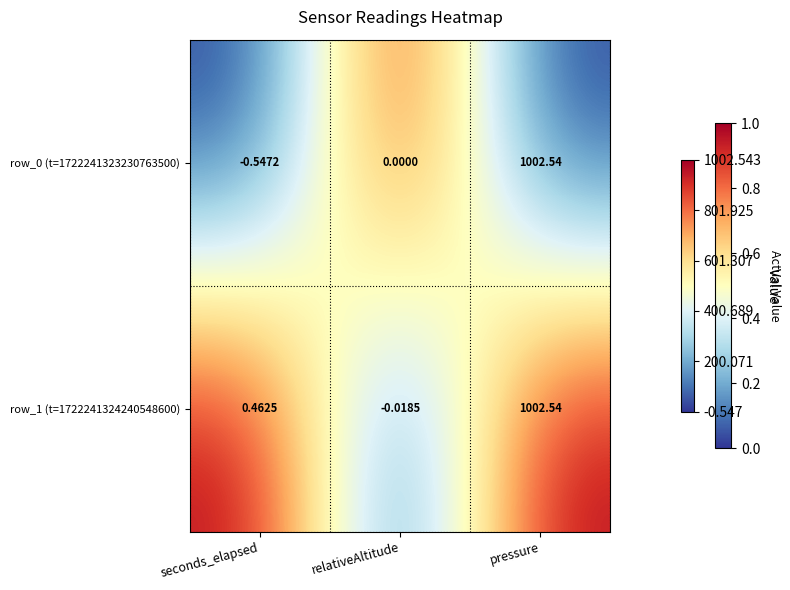

Is the value of row_0 (t=1722241323230763500) at relativeAltitude greater than the value of row_1 (t=1722241324240548600) at seconds_elapsed?

No